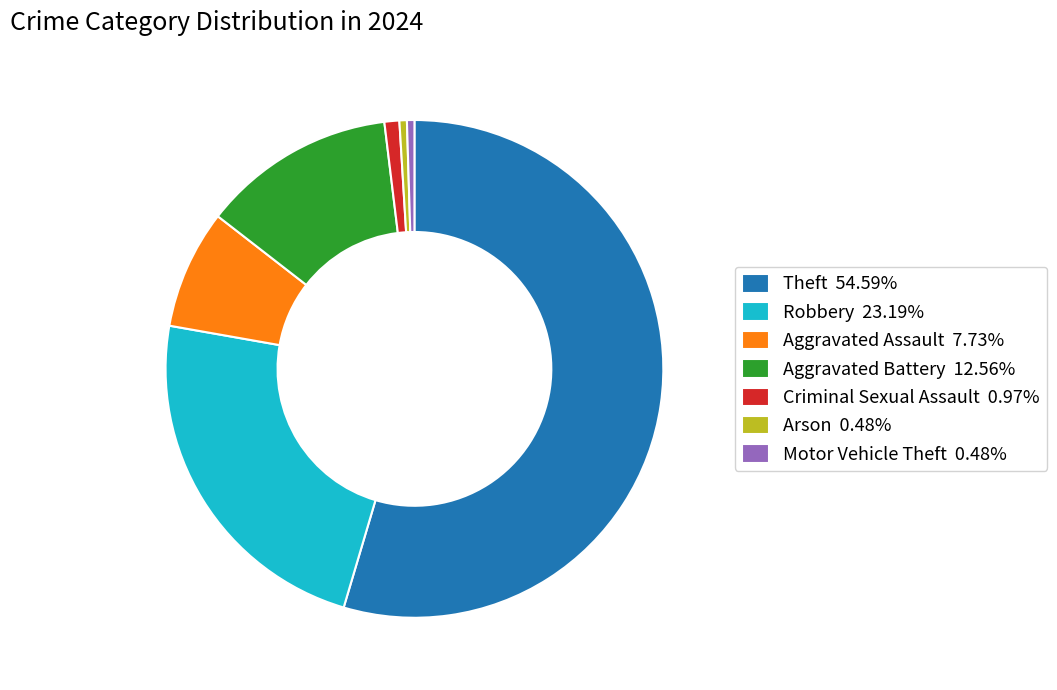

Does any single category account for the majority?

Yes